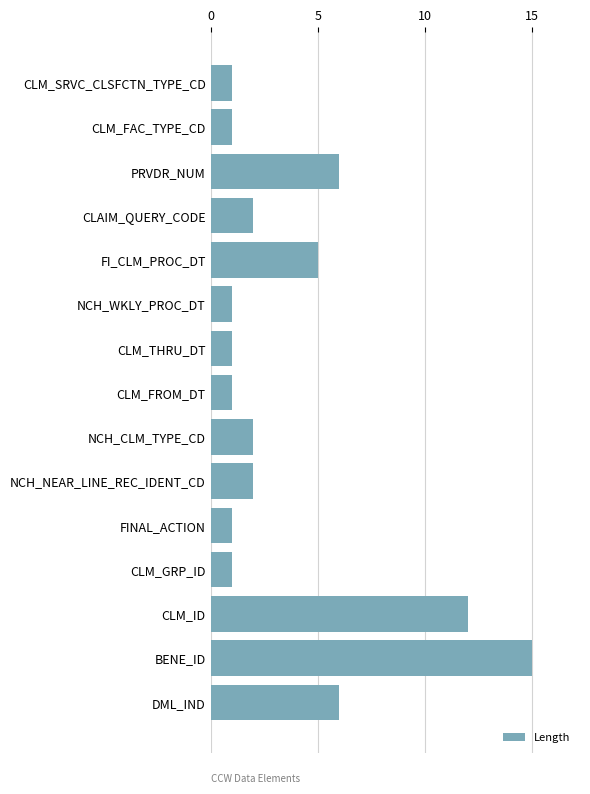

What is the greatest value displayed?

15